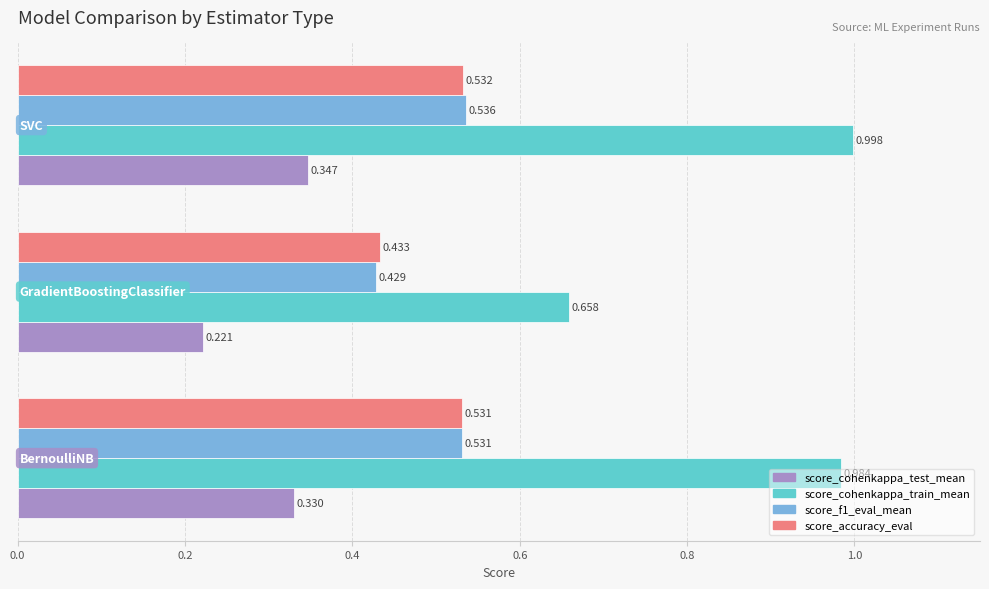

Which series has the largest range (max minus min)?

score_cohenkappa_train_mean